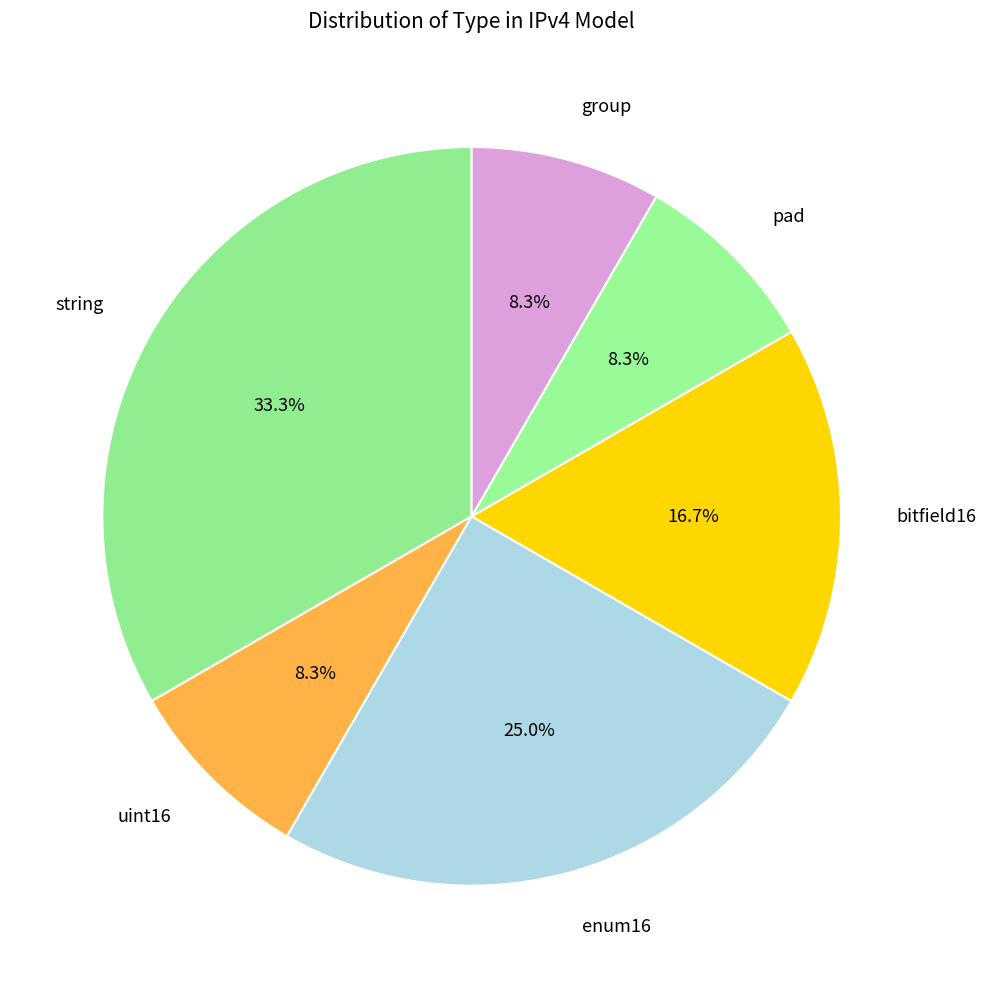

To the nearest percent, what percentage of the pie is string?

33%